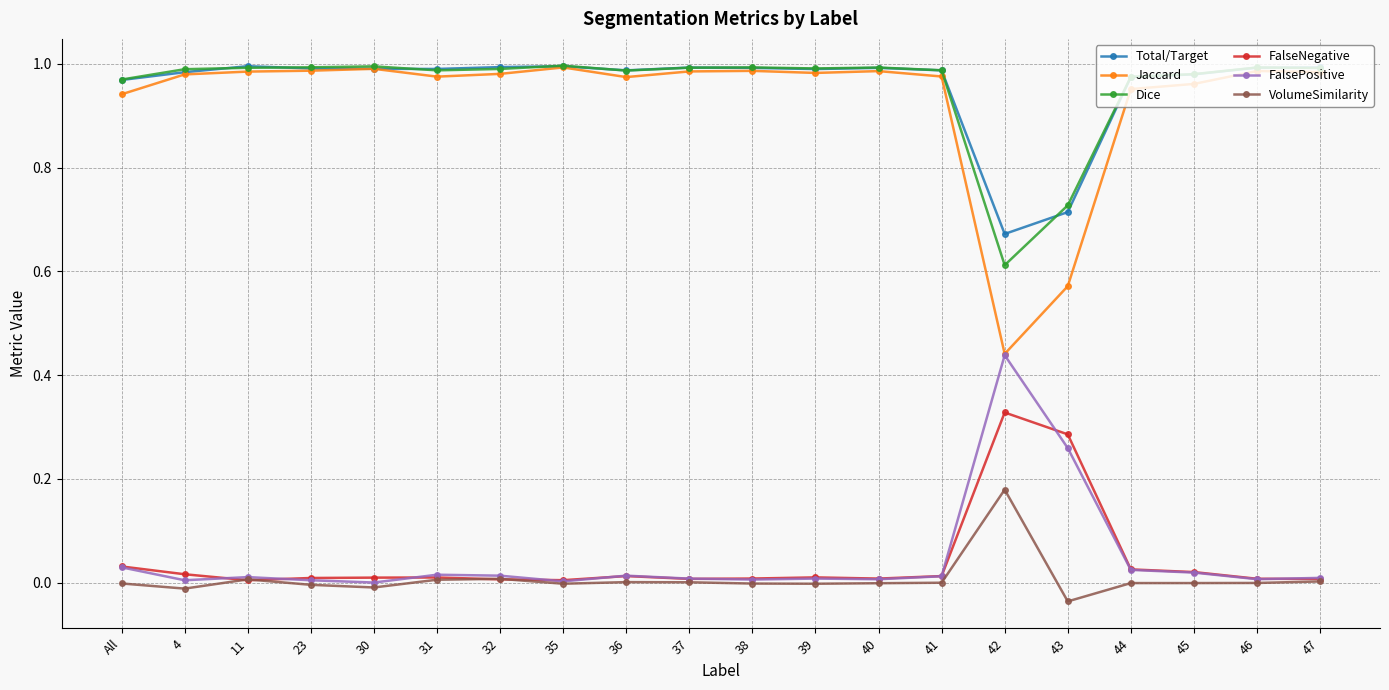

Is the value of Total/Target at 31 greater than the value of FalsePositive at 38?

Yes